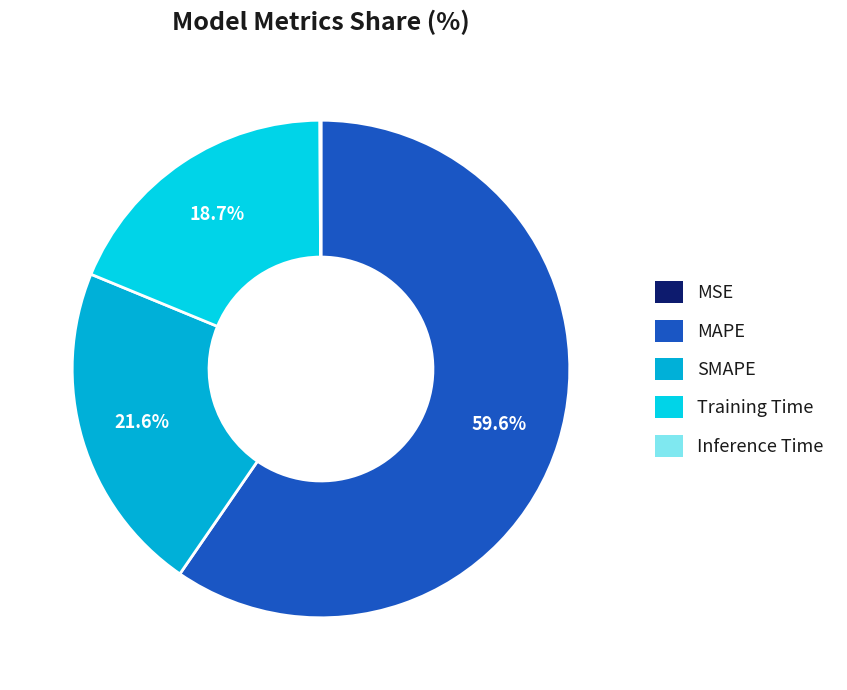

Which has a higher value, MSE or MAPE?

MAPE